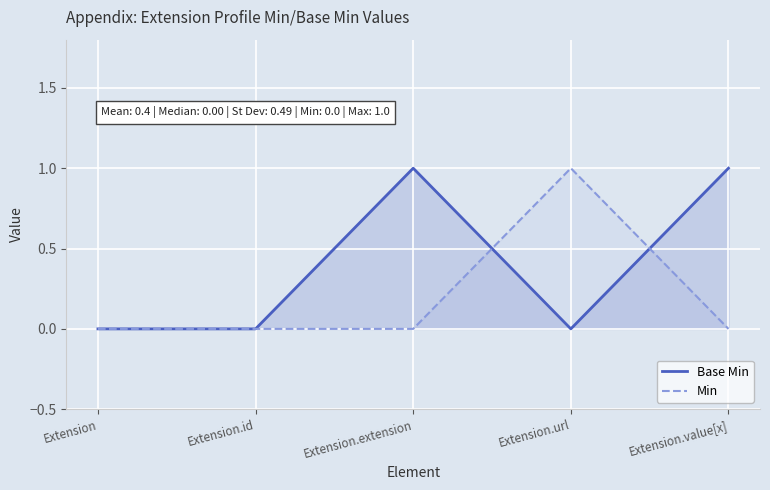

How many lines are shown in the chart?

2